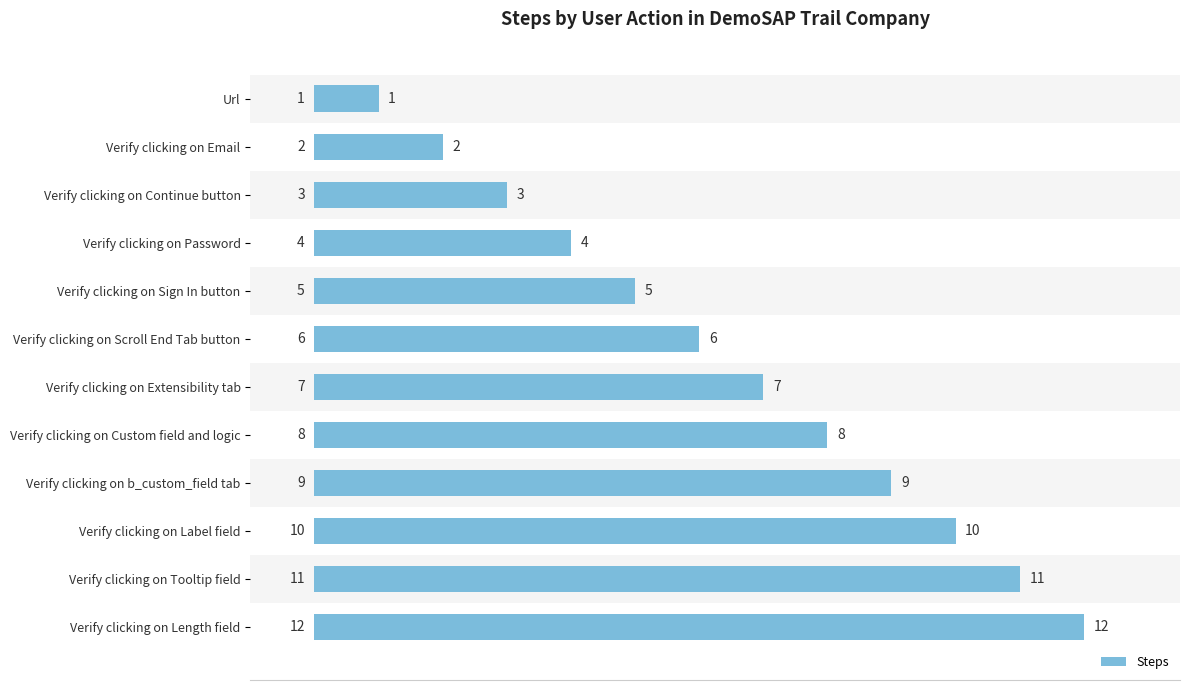

What is the difference between the second highest and second lowest values?

9